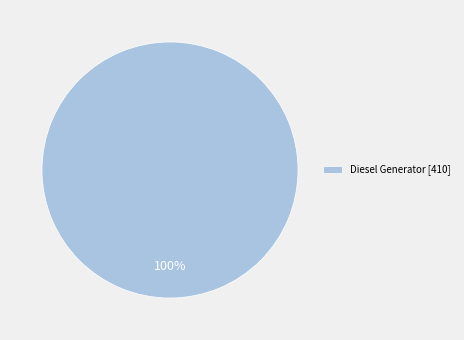

Does any single category account for the majority?

Yes